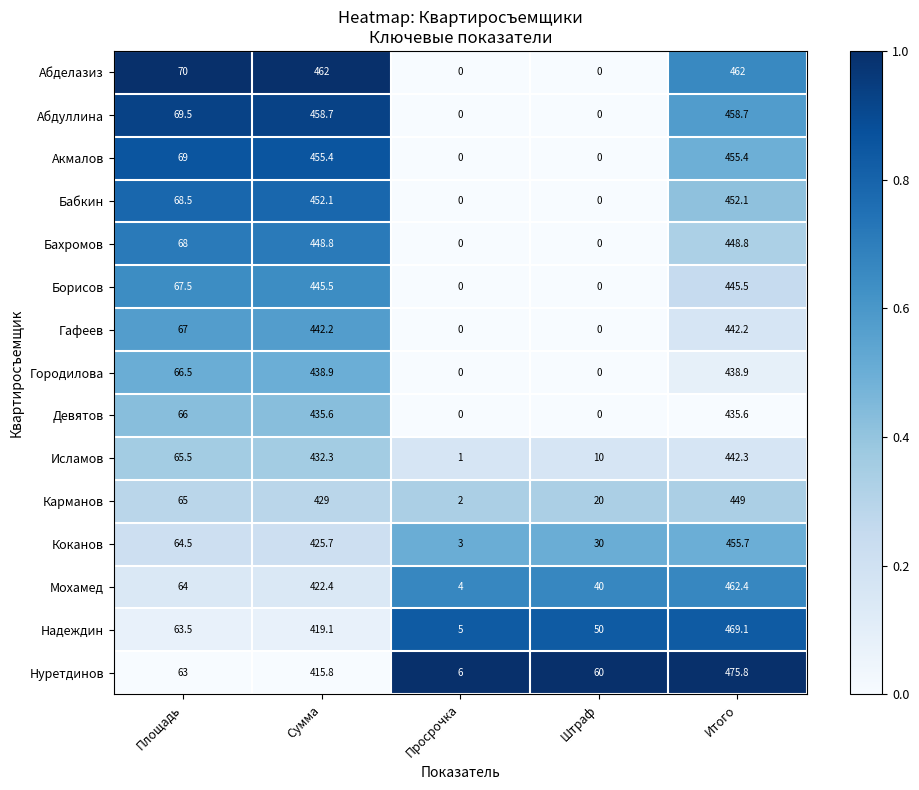

At which category is the sum across all series the highest?

Итого